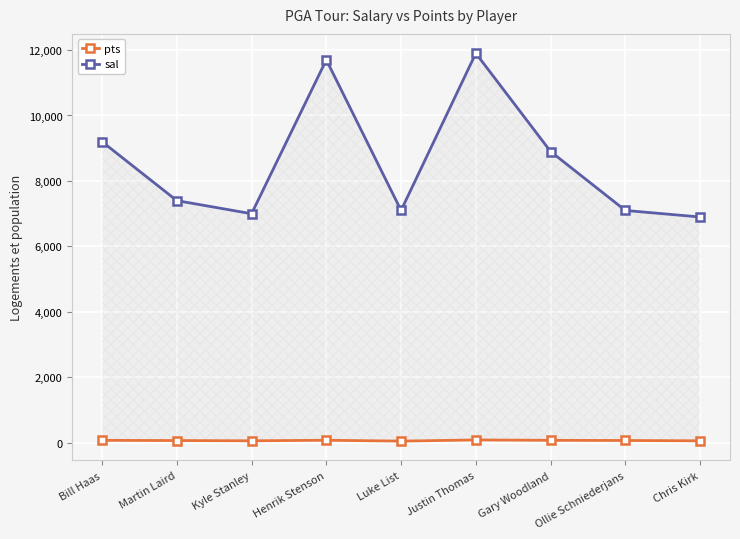

What is the value of the sal point at the 7th from the left?

8900.0